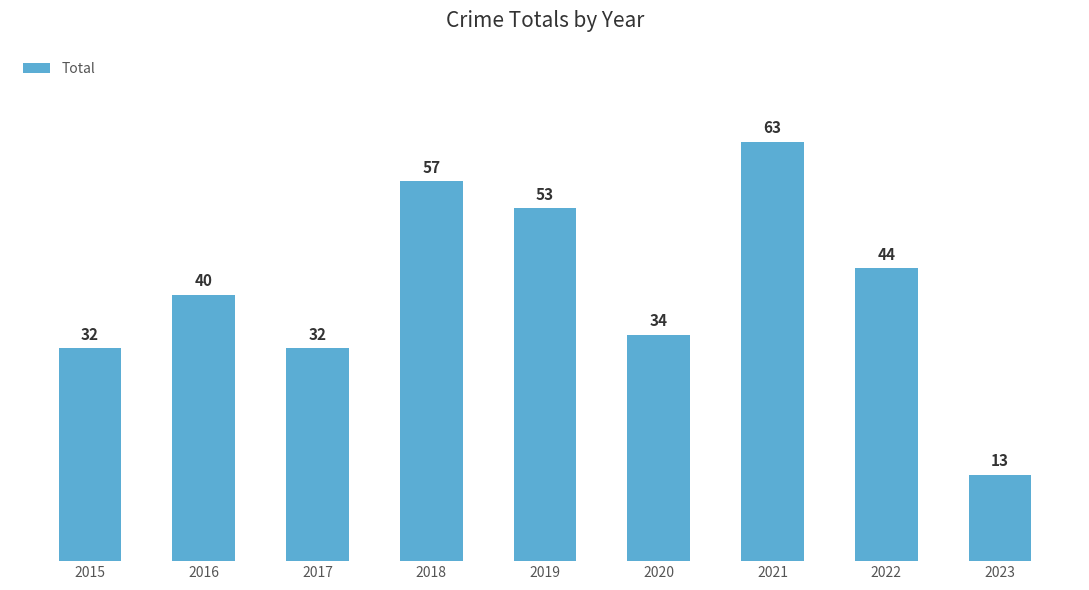

What is the change in value from 2015 to 2023?

-19